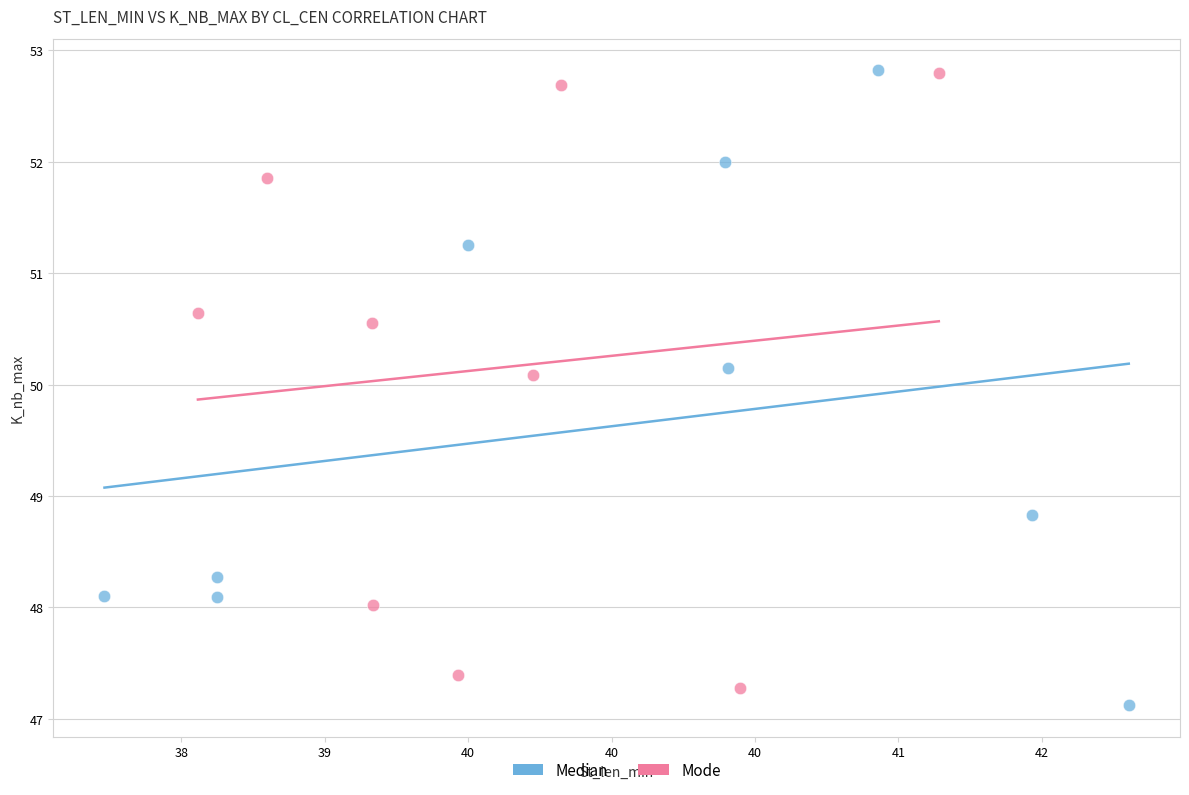

Which series reaches the minimum Y coordinate?

Median